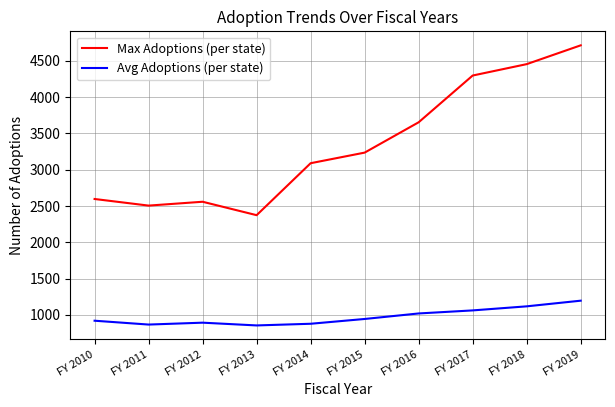

Which series has the largest range (max minus min)?

Max Adoptions (per state)